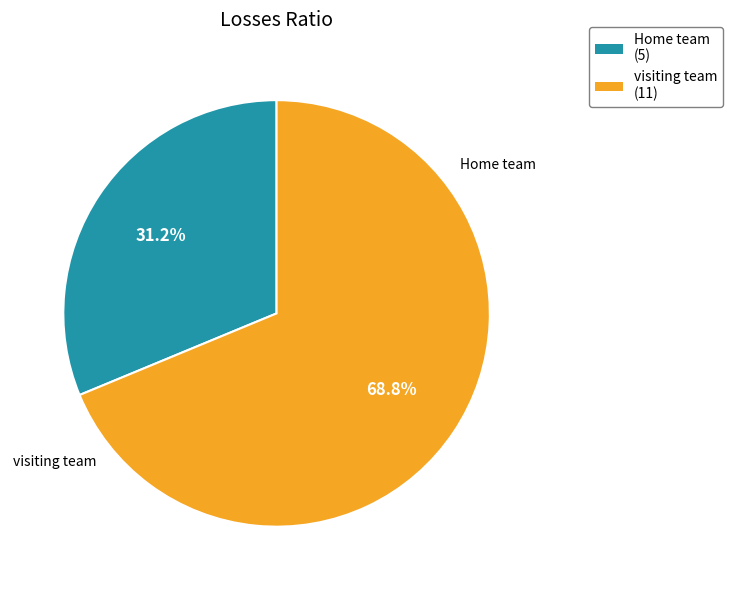

What percentage do visiting team and Home team together represent?

100.0%